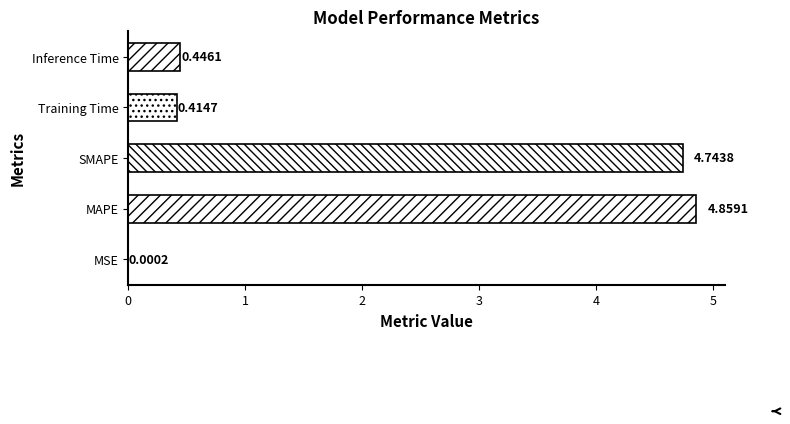

What is the sum of the values at Inference Time and Training Time?

0.9